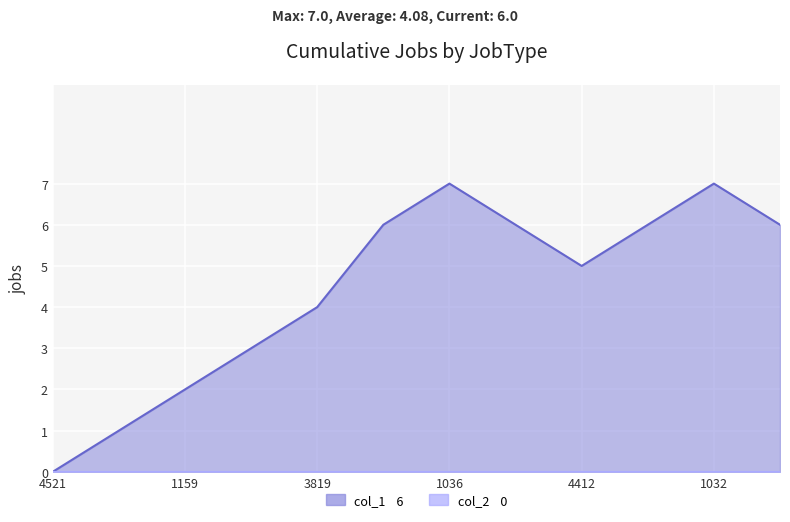

What is the average value?

4